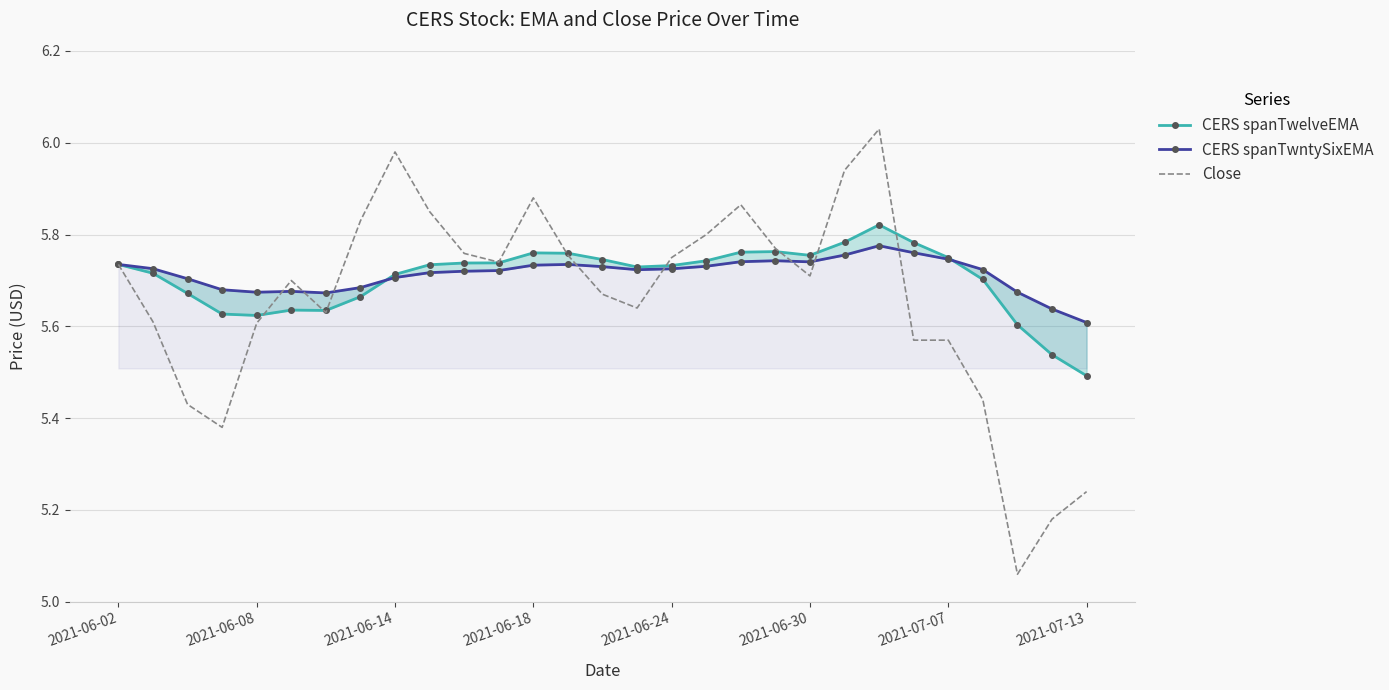

What are all the series names shown in the legend?

CERS spanTwelveEMA, CERS spanTwntySixEMA, Close